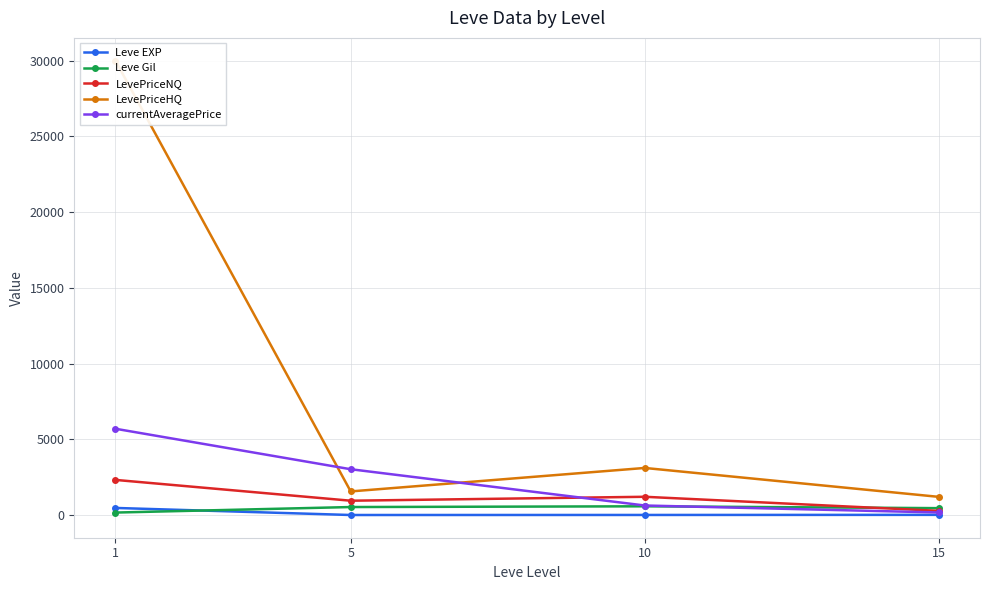

Is it true that LevePriceHQ equals 1801.8 at 10?

False